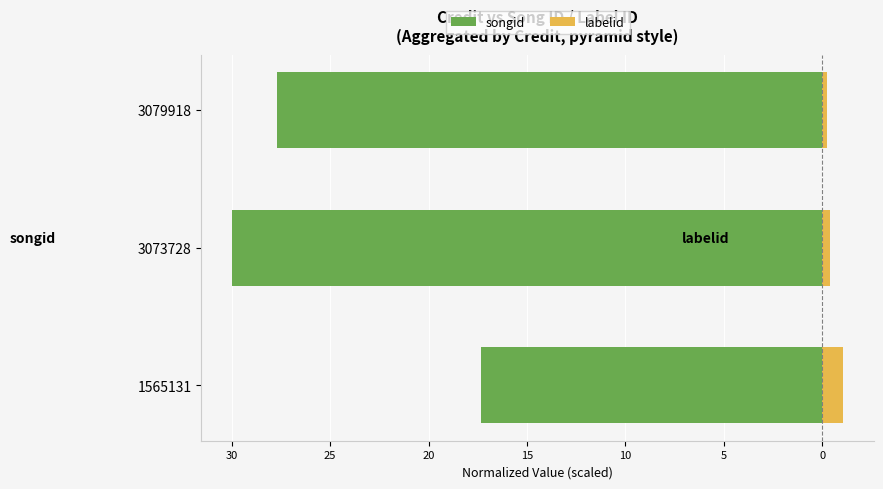

At how many categories does at least one series exceed -20?

3